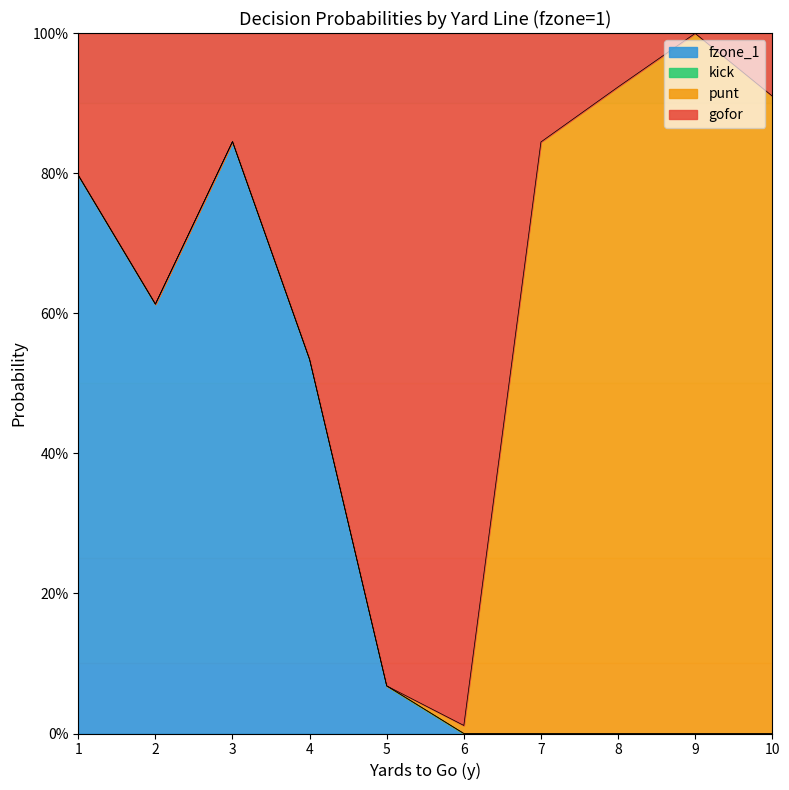

The value of fzone_1 at 3 is 0.8. True or false?

True